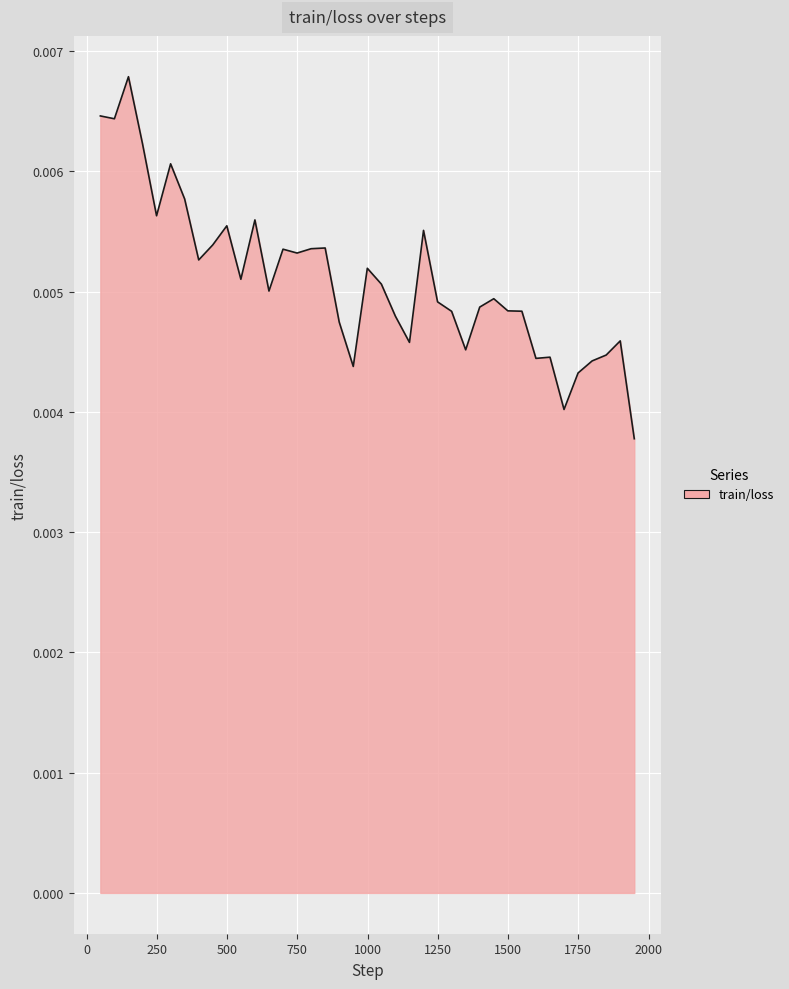

How many lines are shown in the chart?

1